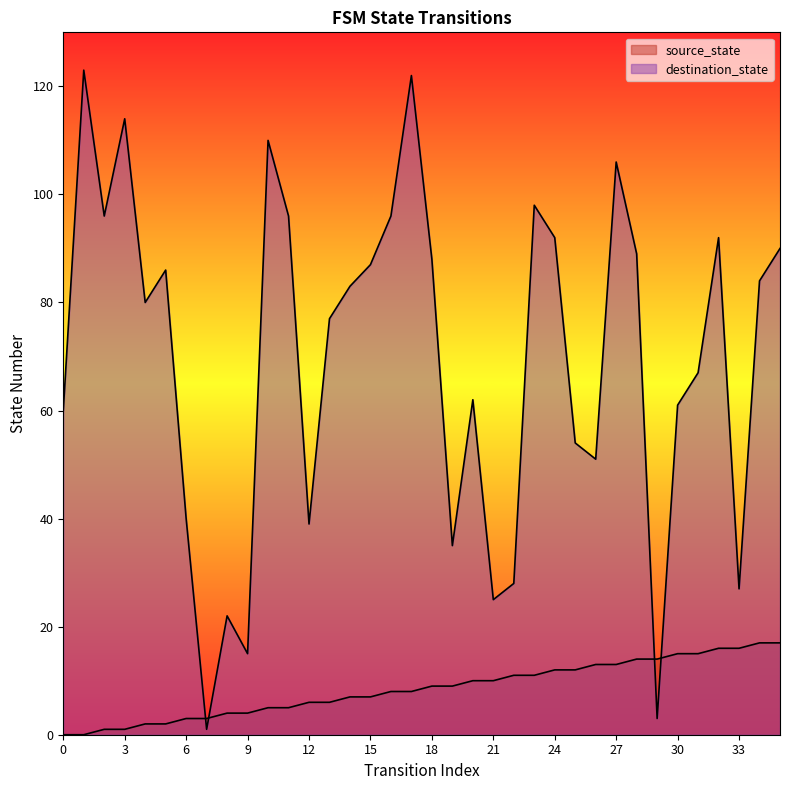

After their last crossing, which series has the higher values: source_state or destination_state?

destination_state